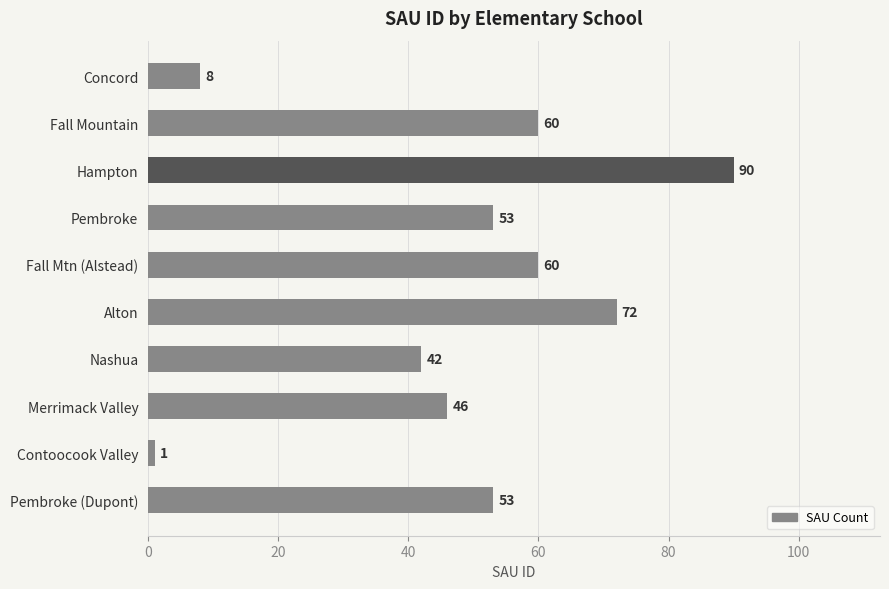

What is the value of the 2nd bar from the top?

60